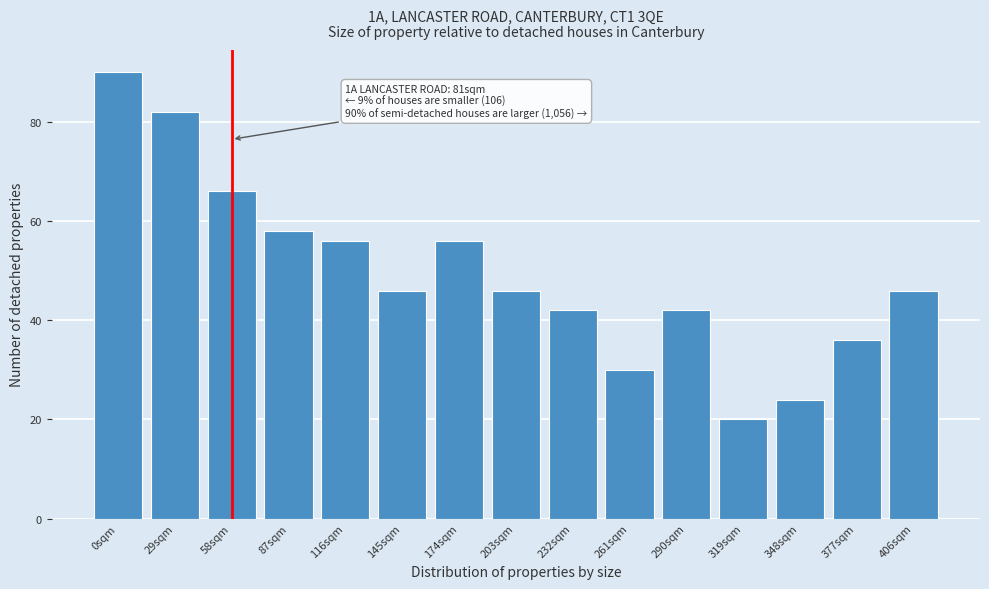

Reading right to left, what are all the values shown in this chart?

46	36	24	20	42	30	42	46	56	46	56	58	66	82	90